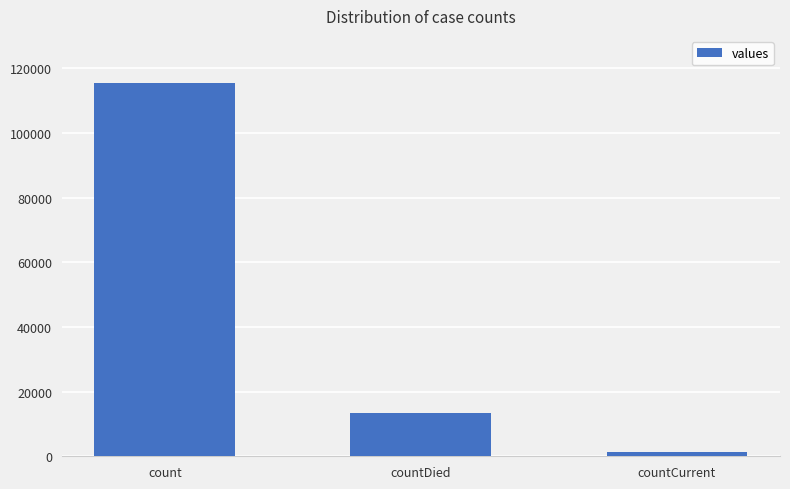

Does the chart contain stacked bars?

No